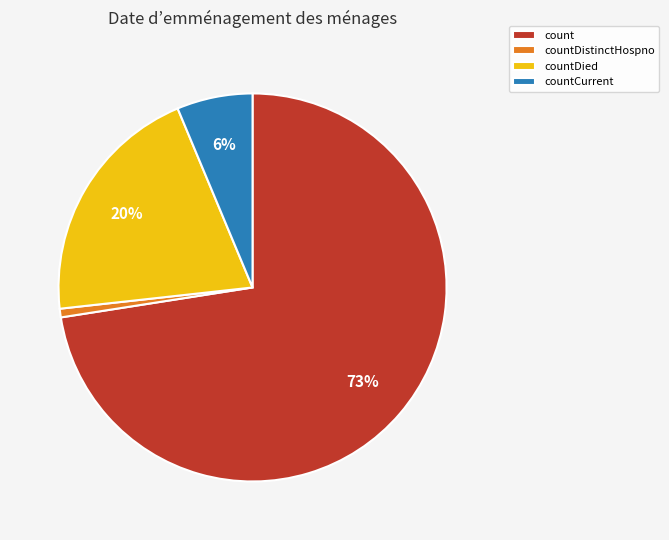

What is the ratio of the value at countDied to the value at count?

0.3